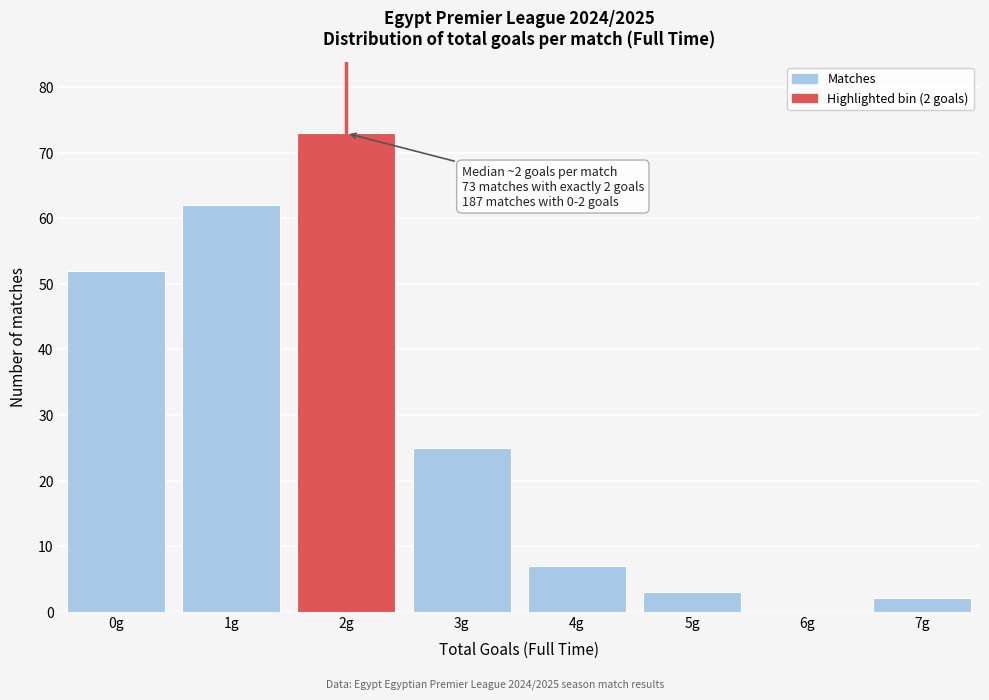

Reading left to right, what are all the values shown in this chart?

0g=52	1g=62	2g=73	3g=25	4g=7	5g=3	6g=0	7g=2